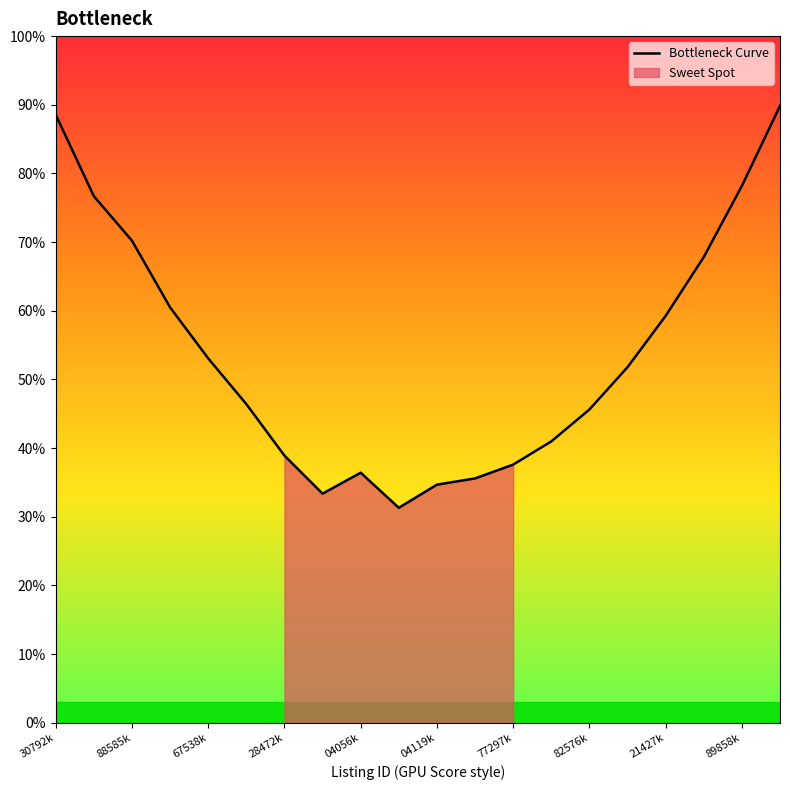

What is the maximum value shown in the chart?

89.8